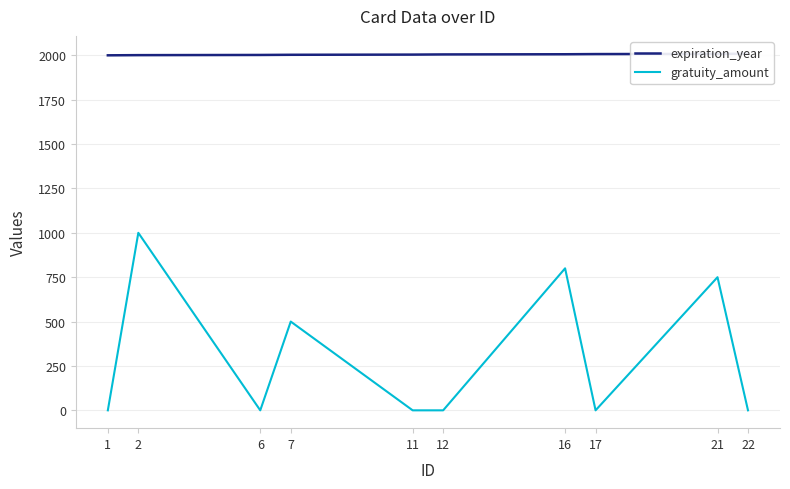

True or false: expiration_year and gratuity_amount intersect in this chart.

False